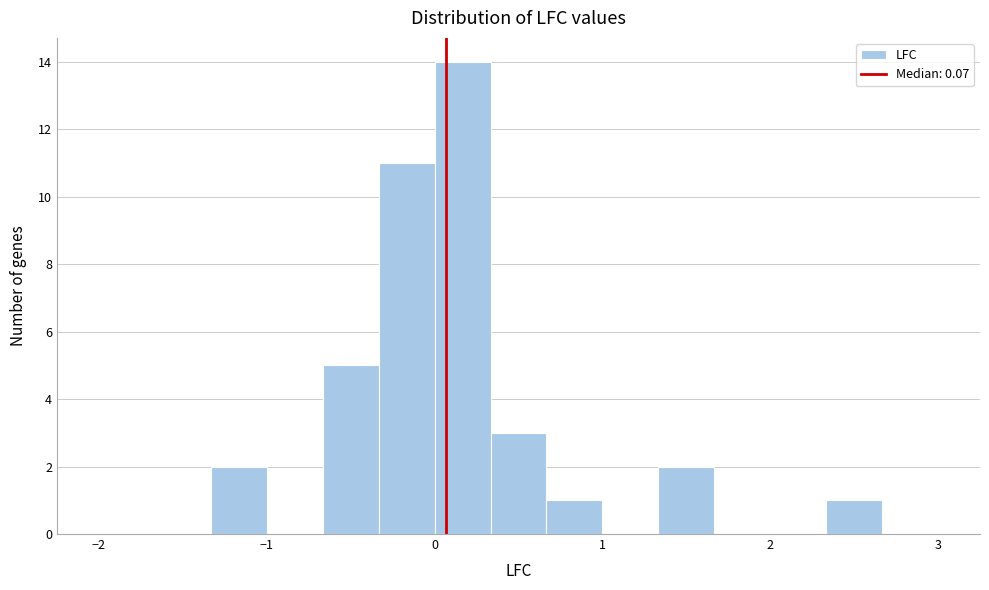

Read against the x-axis, roughly where is the centre of the tallest bar?

0.2